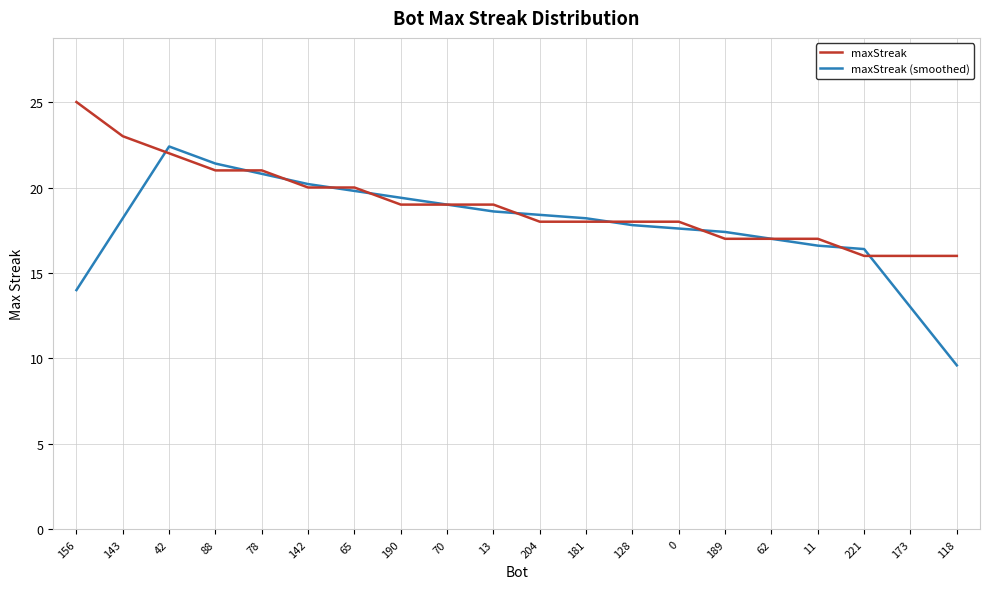

The maxStreak (smoothed) series shows 21.4 at 88. True or false?

True